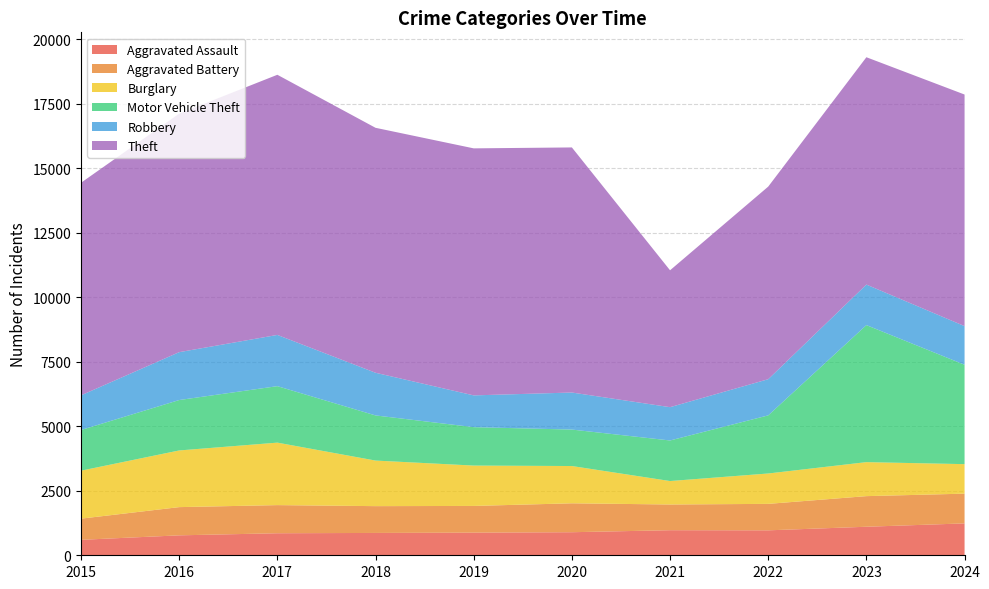

Reading left to right, extract all data points from this chart.

Aggravated Assault: 2015=599	2016=773	2017=854	2018=866	2019=878	2020=894	2021=972	2022=967	2023=1106	2024=1236
Aggravated Battery: 2015=821	2016=1094	2017=1091	2018=1039	2019=1035	2020=1121	2021=997	2022=1026	2023=1187	2024=1153
Burglary: 2015=1860	2016=2197	2017=2422	2018=1767	2019=1565	2020=1445	2021=909	2022=1178	2023=1318	2024=1144
Motor Vehicle Theft: 2015=1577	2016=1955	2017=2190	2018=1750	2019=1489	2020=1414	2021=1573	2022=2253	2023=5313	2024=3854
Robbery: 2015=1344	2016=1856	2017=1986	2018=1654	2019=1232	2020=1436	2021=1291	2022=1402	2023=1571	2024=1498
Theft: 2015=8242	2016=9247	2017=10086	2018=9497	2019=9577	2020=9502	2021=5307	2022=7467	2023=8814	2024=8978